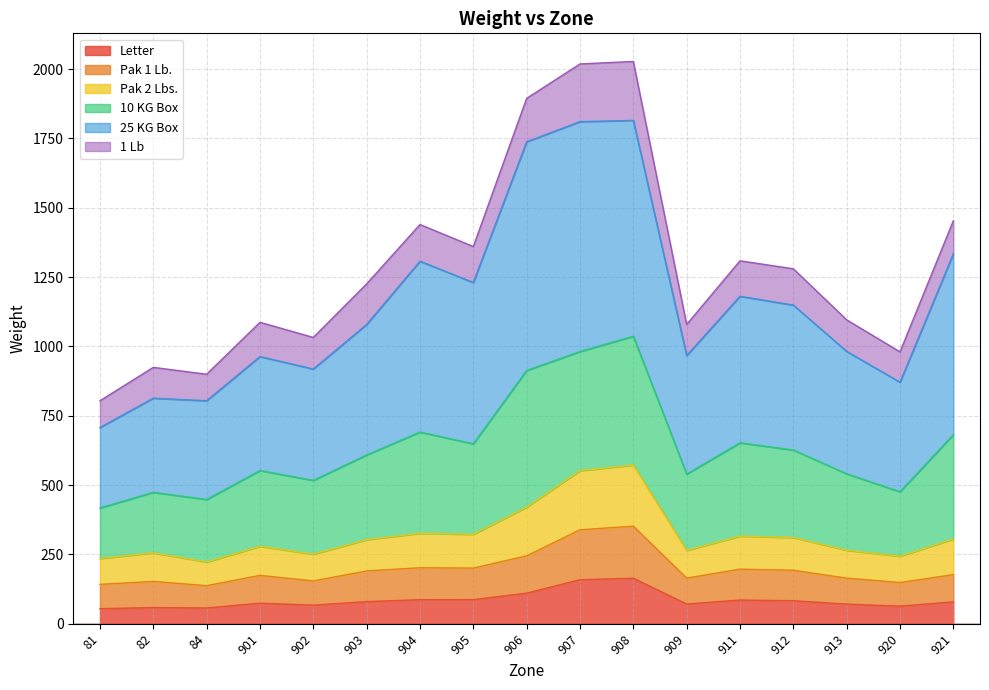

True or false: Letter has more than 2 points higher than both neighbors.

True